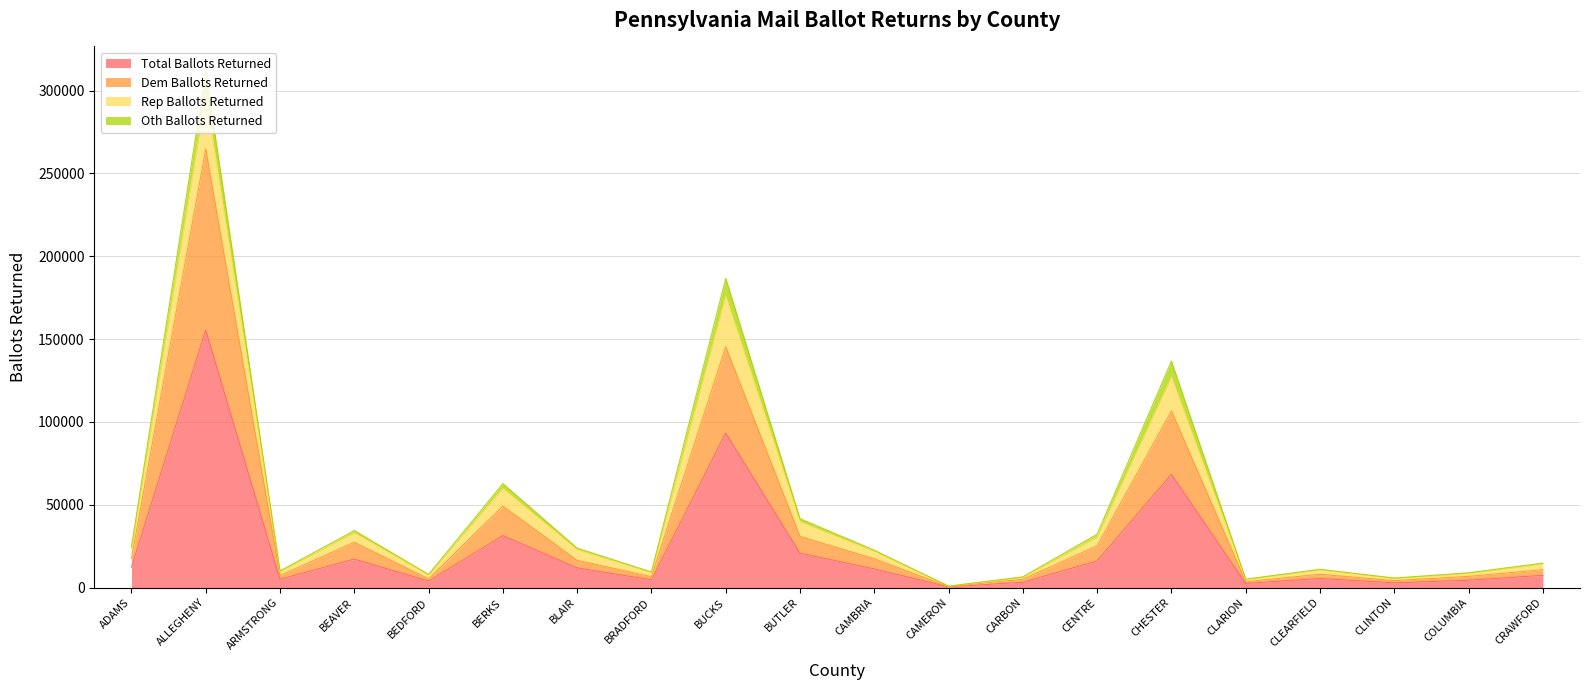

What is the difference between the highest and lowest values at CARBON?

1810